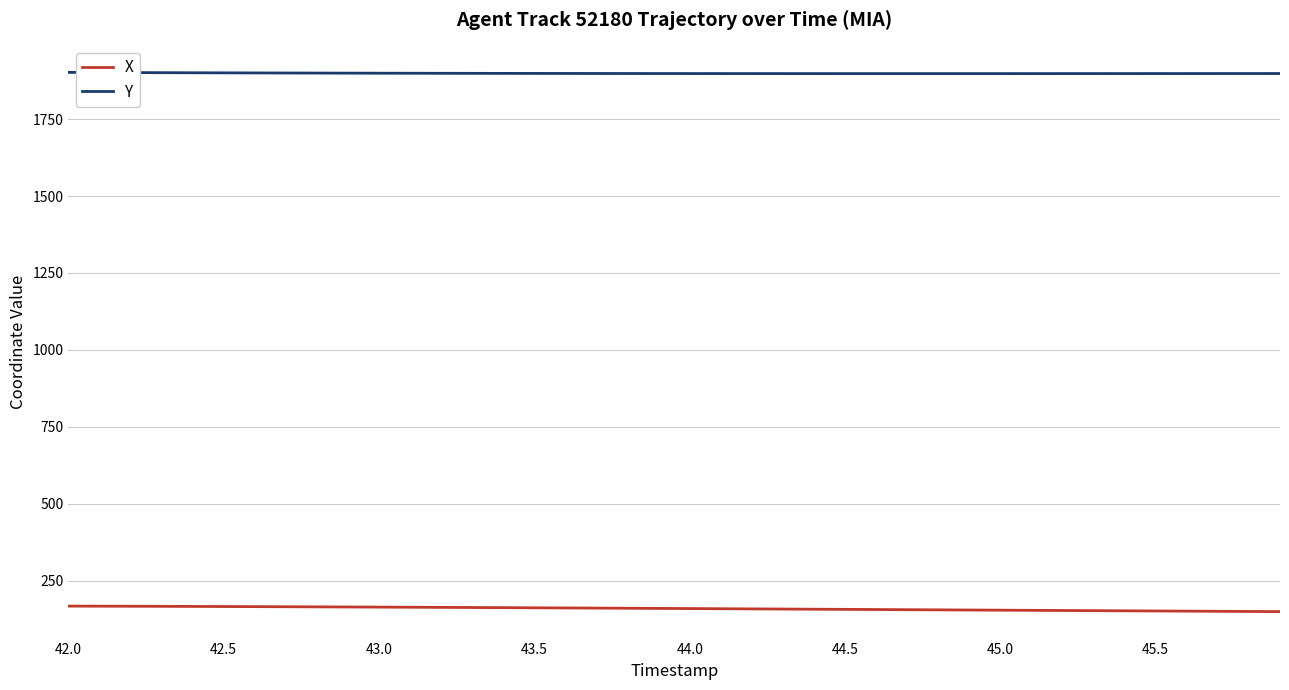

What is the maximum value for Y?

1902.2